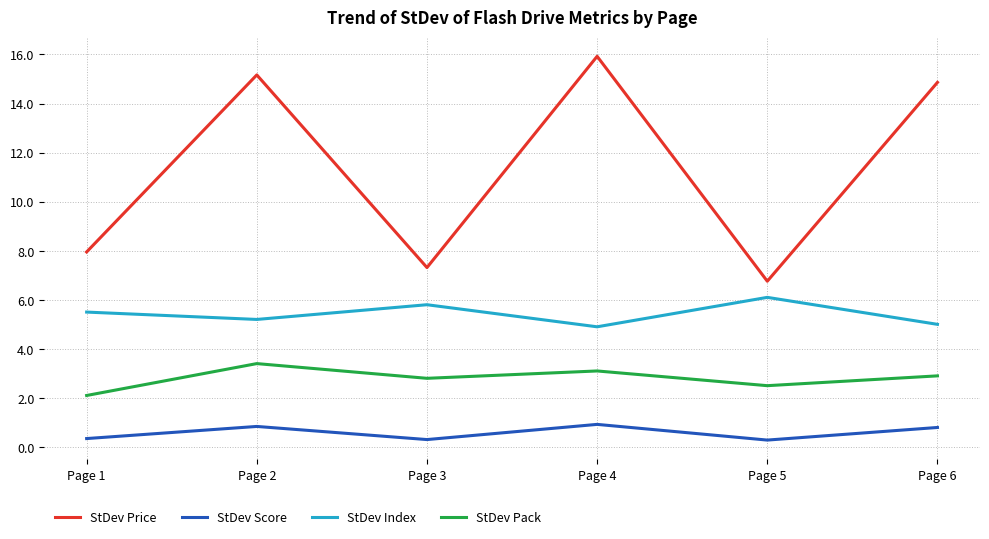

How many StDev Score values are between 0 and 1?

6